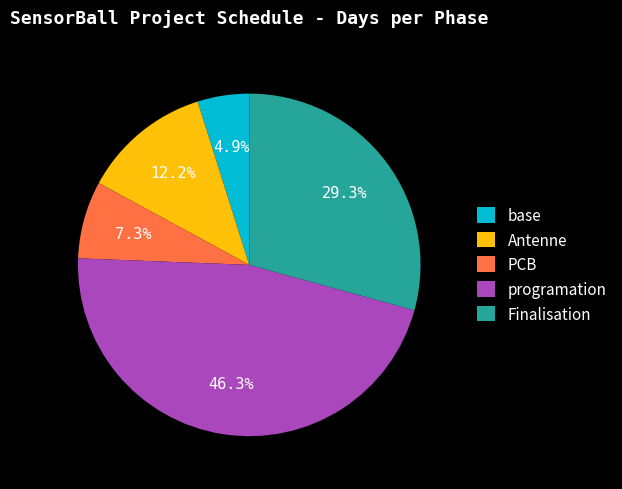

What portion of the pie excludes programation?

53.7%